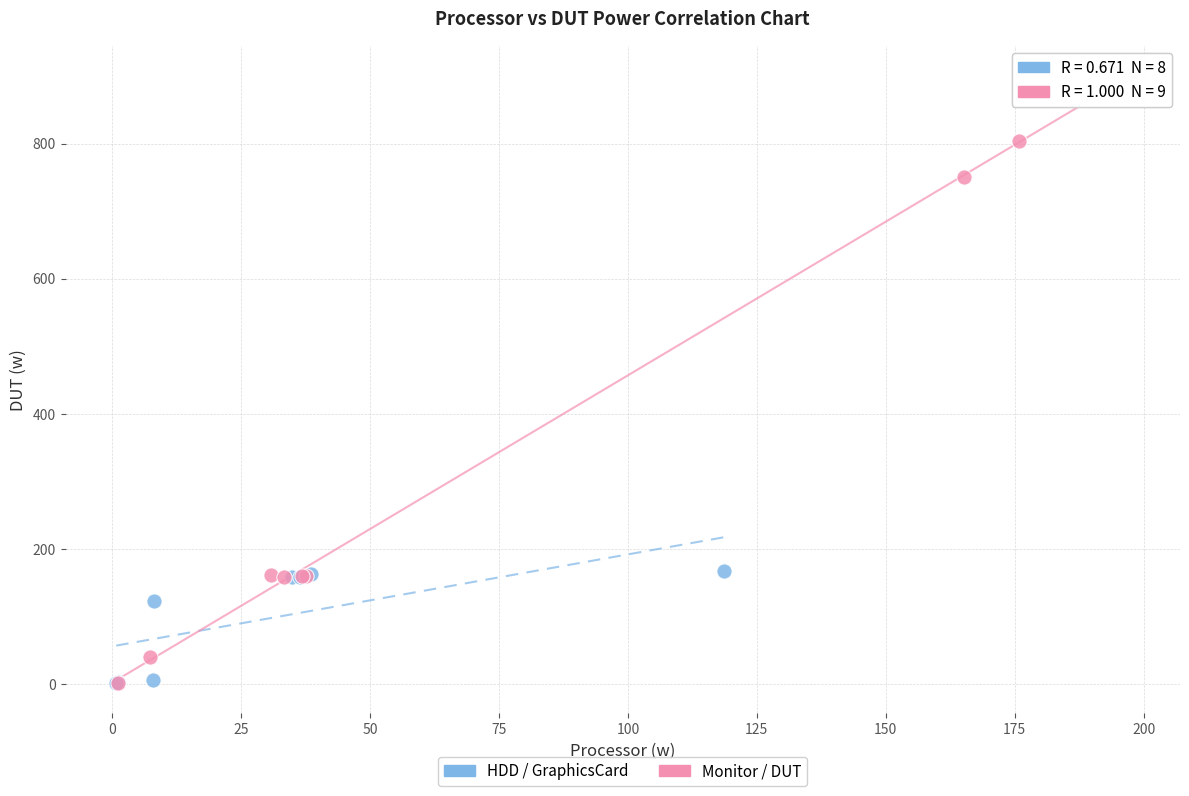

Which series has the widest spread of Y values?

Monitor / DUT